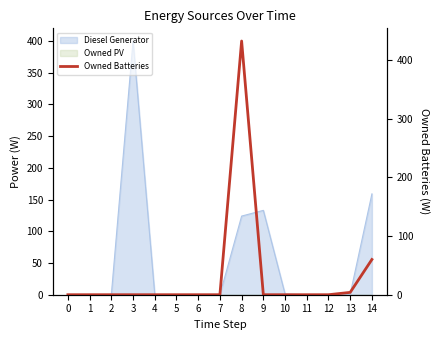

What is the greatest value displayed?

432